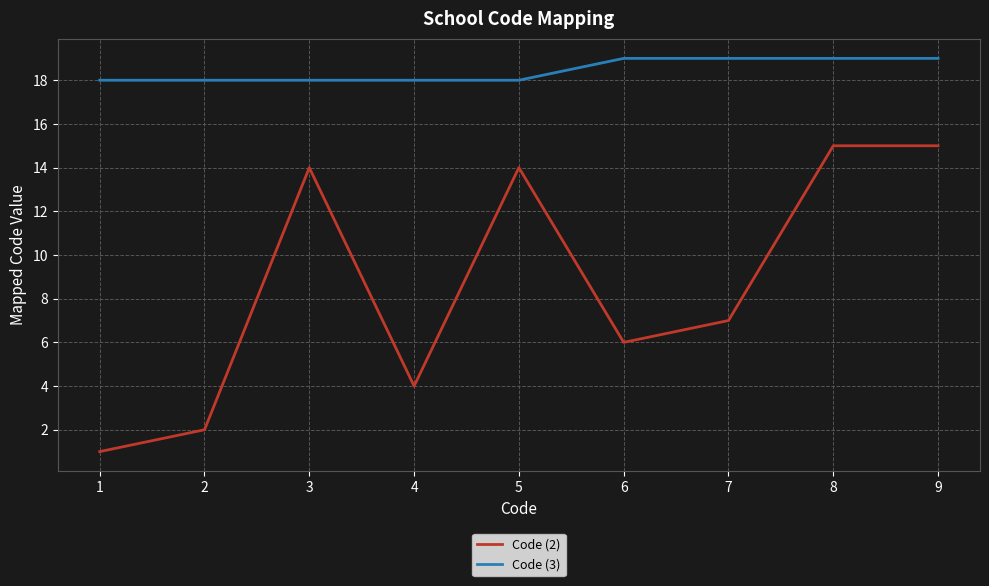

Does the chart display data point markers on the line(s)?

No